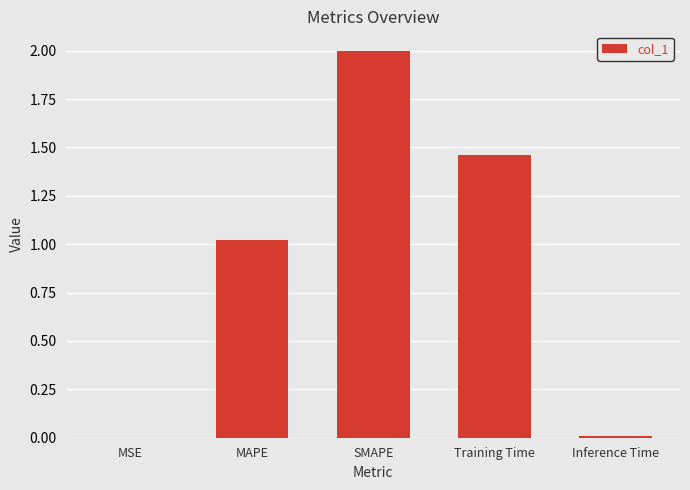

At which category does the chart reach its peak across all series?

SMAPE